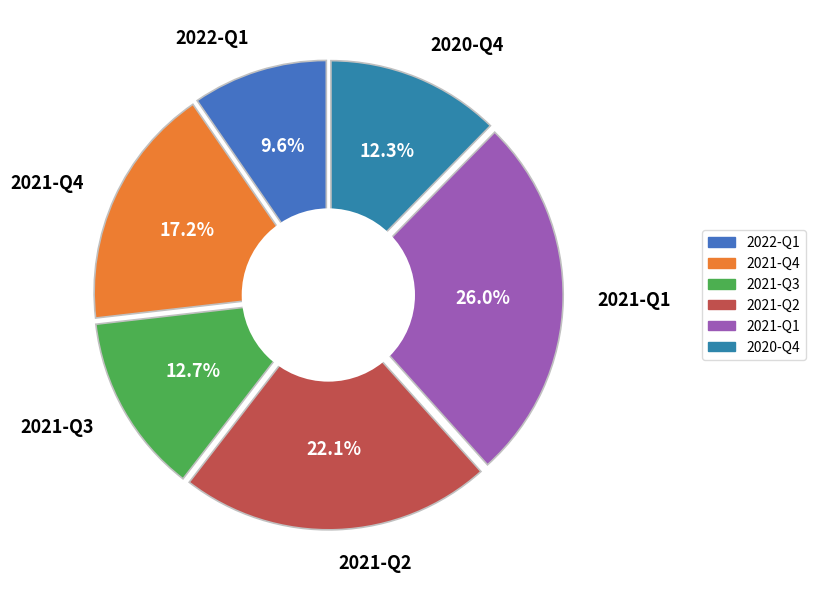

Which slice is the largest?

2021-Q1